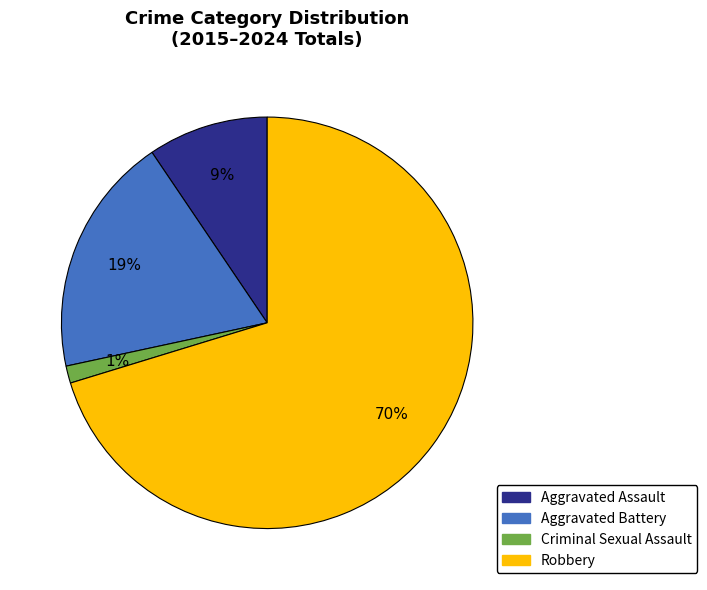

True or false: Aggravated Assault accounts for 9% of the total.

True